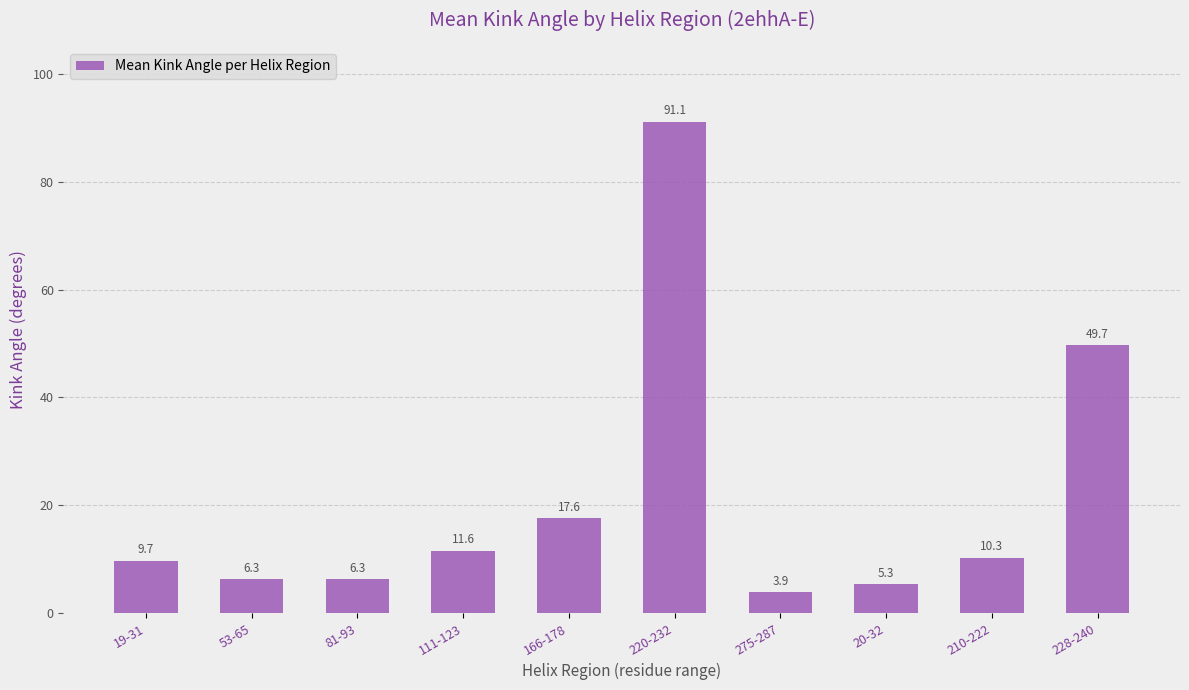

Reading left to right, transcribe all the data shown in this chart.

9.7	6.3	6.3	11.6	17.6	91.1	3.9	5.3	10.3	49.7